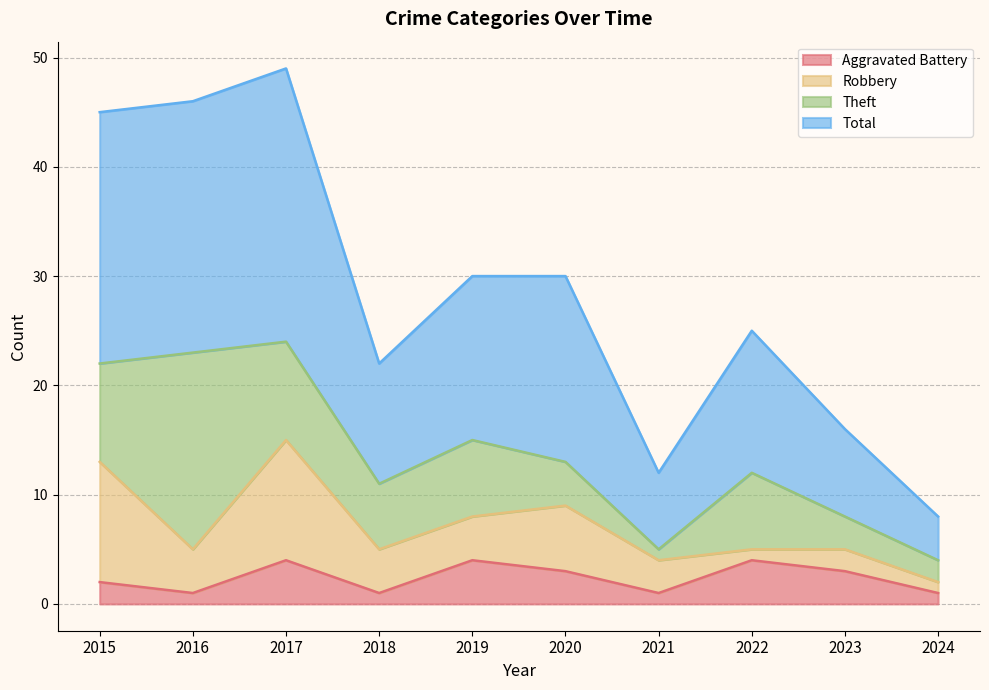

At which label is Total closest to 28?

2019